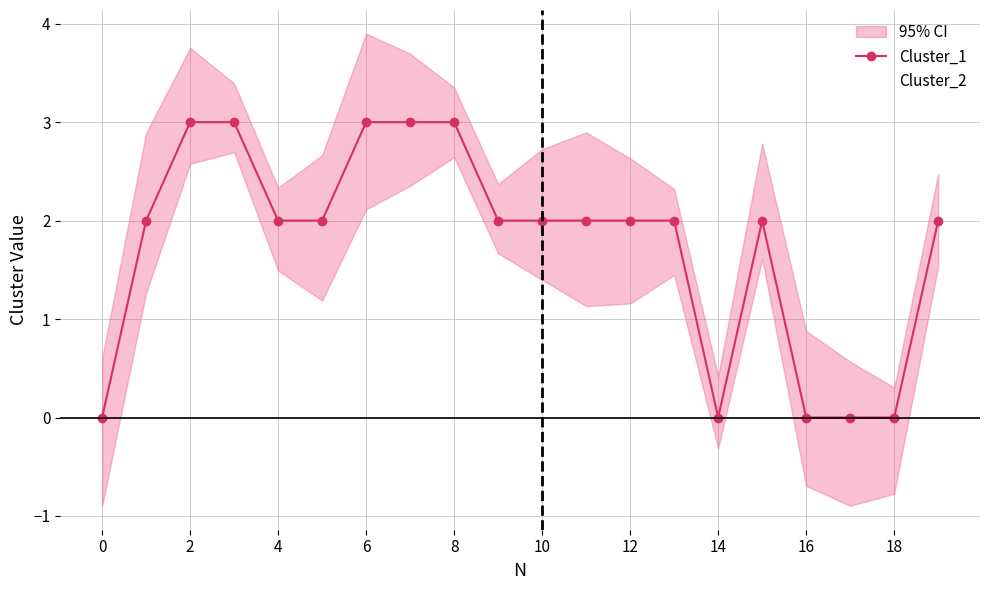

How many interior local peaks does the Cluster_1 series have?

1